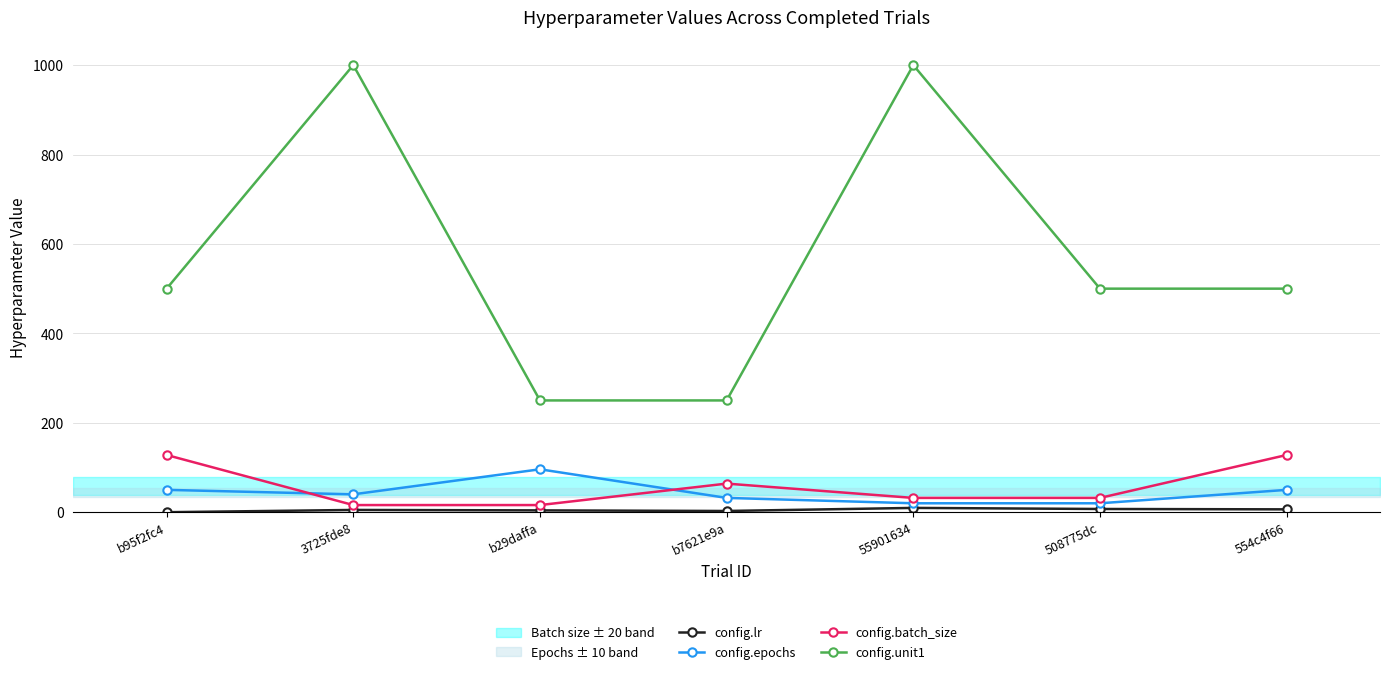

Reading left to right, extract all data points from this chart.

config.lr: 0.0	5.1	4.1	2.8	9.6	7.2	6.4
config.epochs: 50.0	40.0	96.0	32.0	20.0	20.0	50.0
config.batch_size: 128.0	16.0	16.0	64.0	32.0	32.0	128.0
config.unit1: 500.0	1000.0	250.0	250.0	1000.0	500.0	500.0